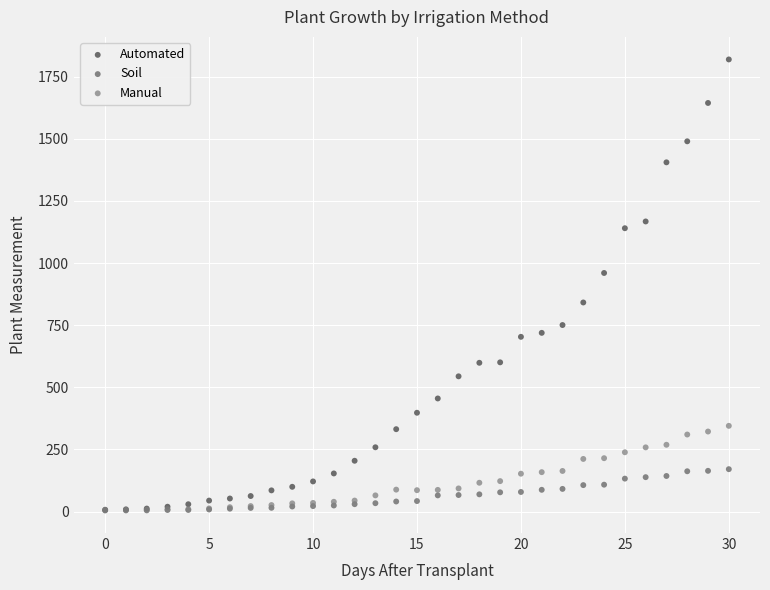

Across all series, what Y value is closest to 911?

960.1